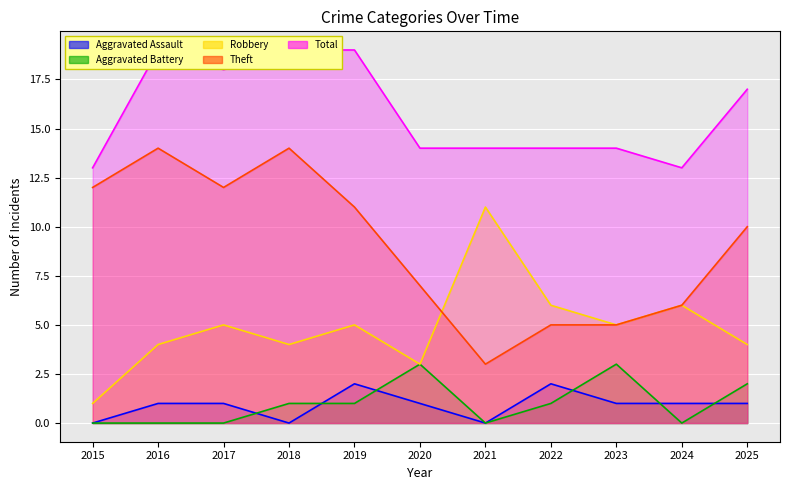

Where is the first local maximum for Aggravated Assault?

2019